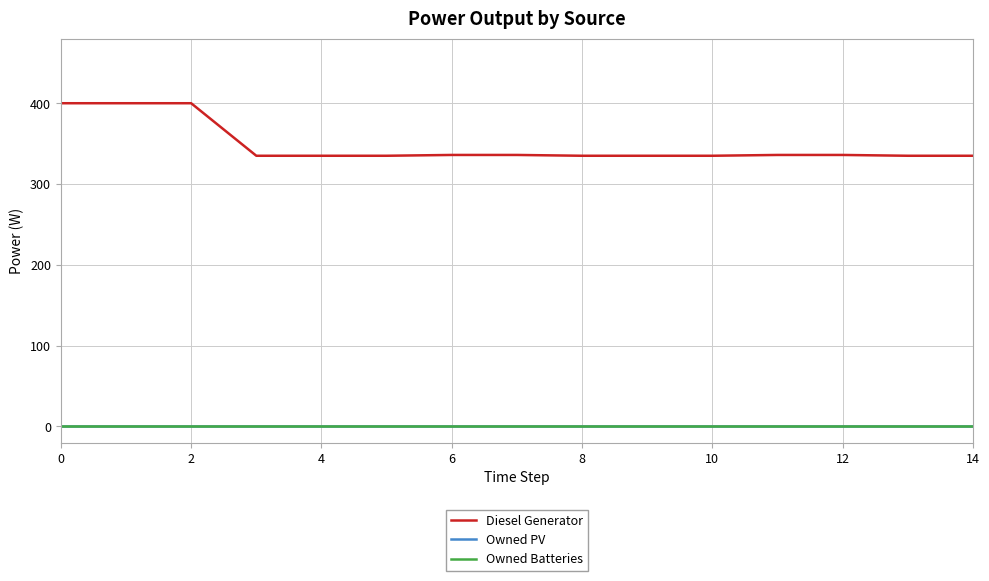

Reading left to right, what are all the values shown in this chart?

Diesel Generator: 400	400	400	335	335	335	336	336	335	335	335	336	336	335	335
Owned PV: 0	0	0	0	0	0	0	0	0	0	0	0	0	0	0
Owned Batteries: 0	0	0	0	0	0	0	0	0	0	0	0	0	0	0